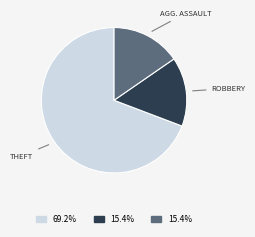

What is the largest slice in the pie chart?

THEFT